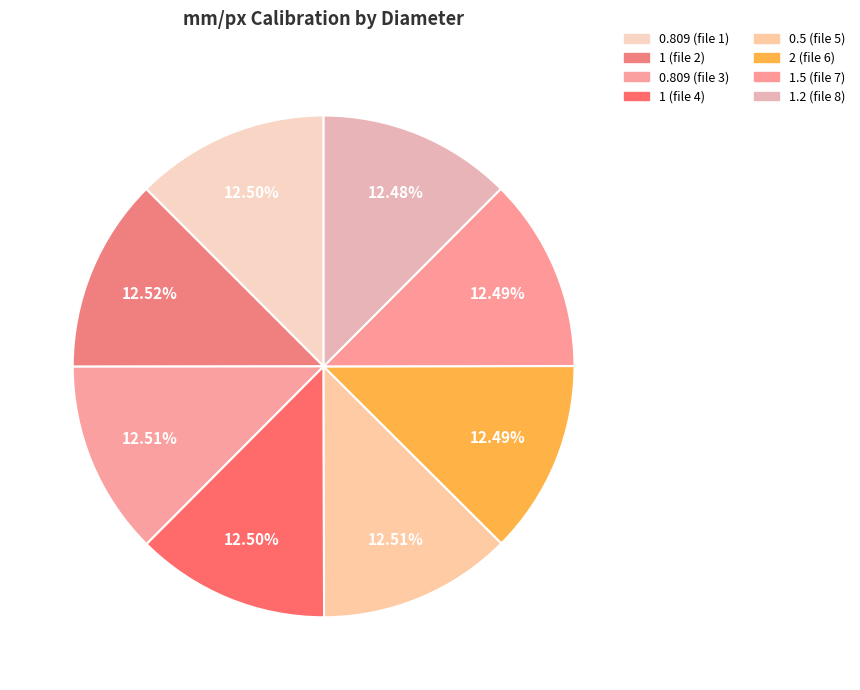

True or false: 0.809 (file 1) accounts for 27% of the total.

False